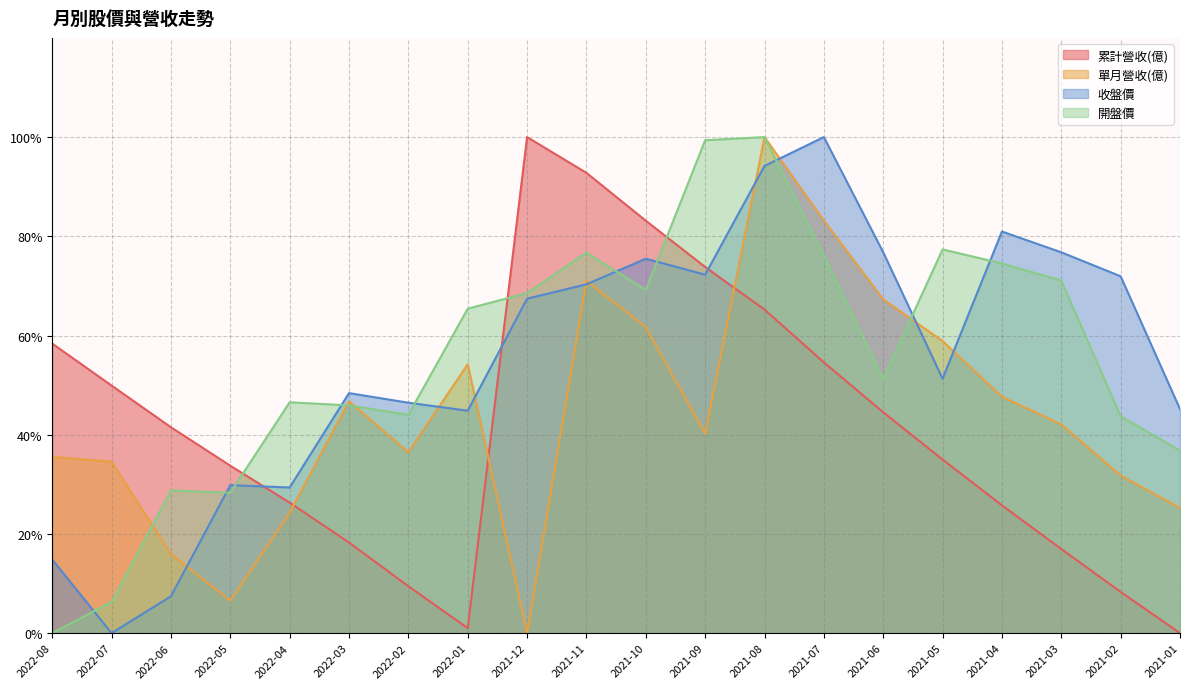

True or false: 累計營收(億) has a value of 73.8 at 2021-09.

True